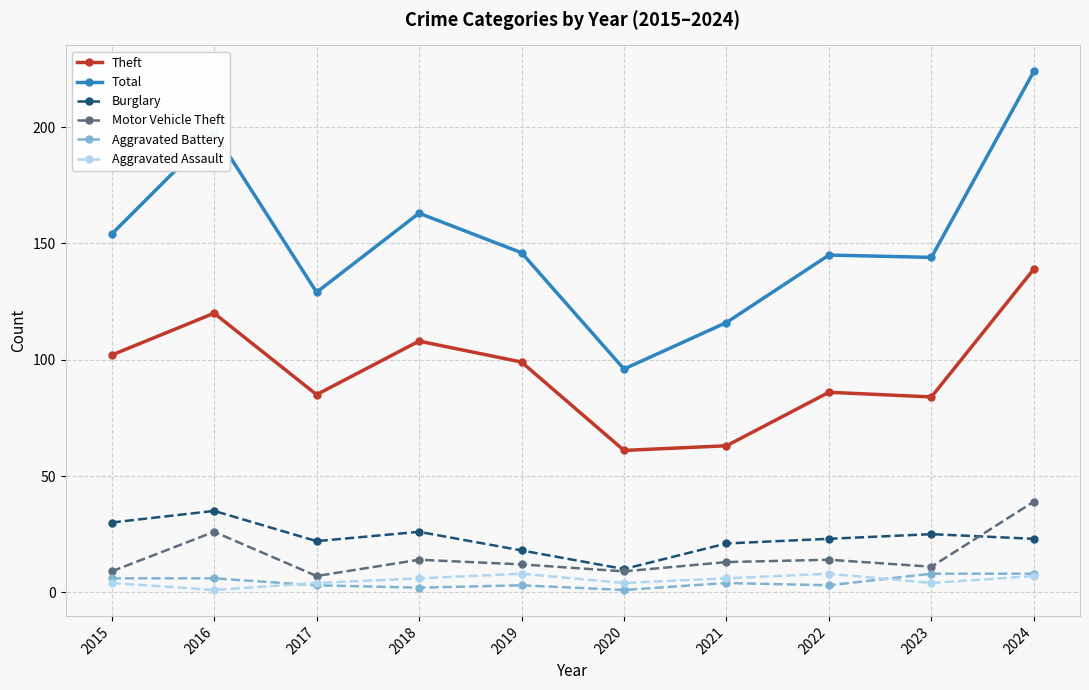

At which label does Total reach its peak?

2024